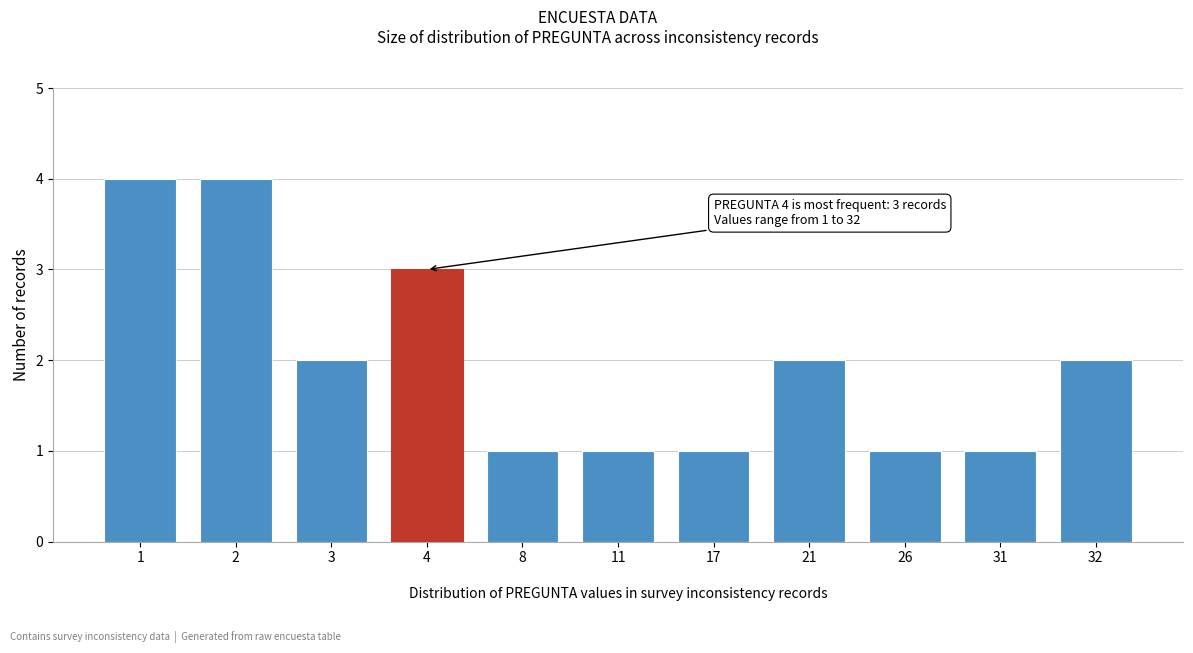

Reading left to right, transcribe all the data shown in this chart.

4	4	2	3	1	1	1	2	1	1	2